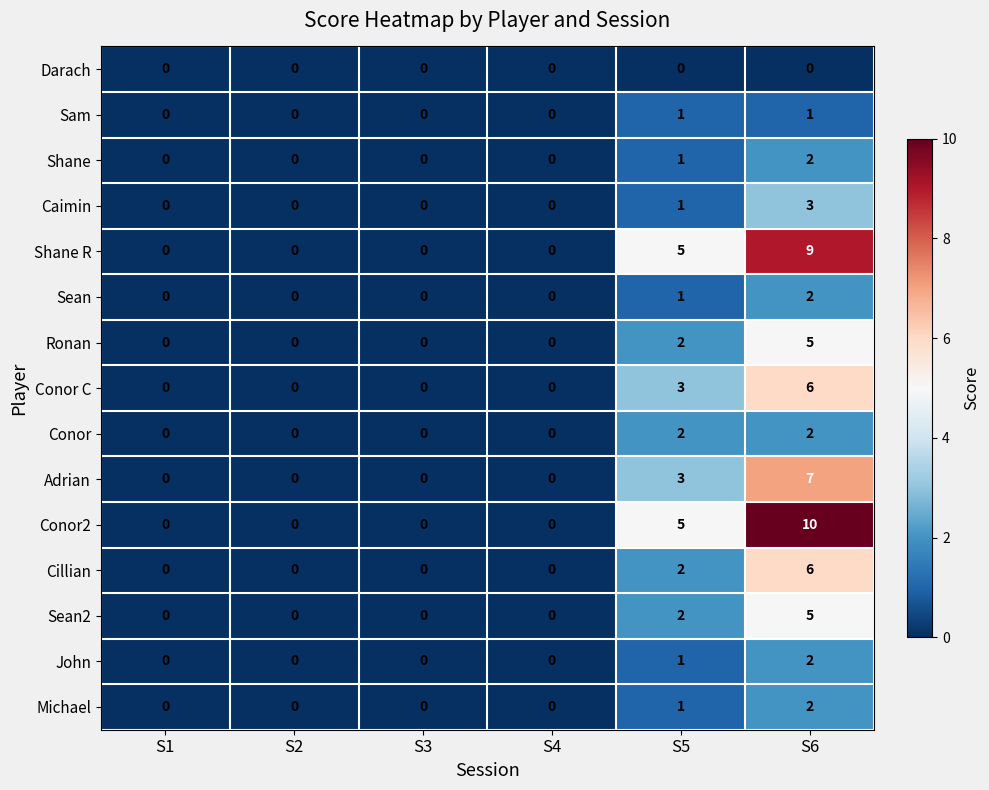

What is the difference between the second highest and minimum values in the Conor2 series?

5